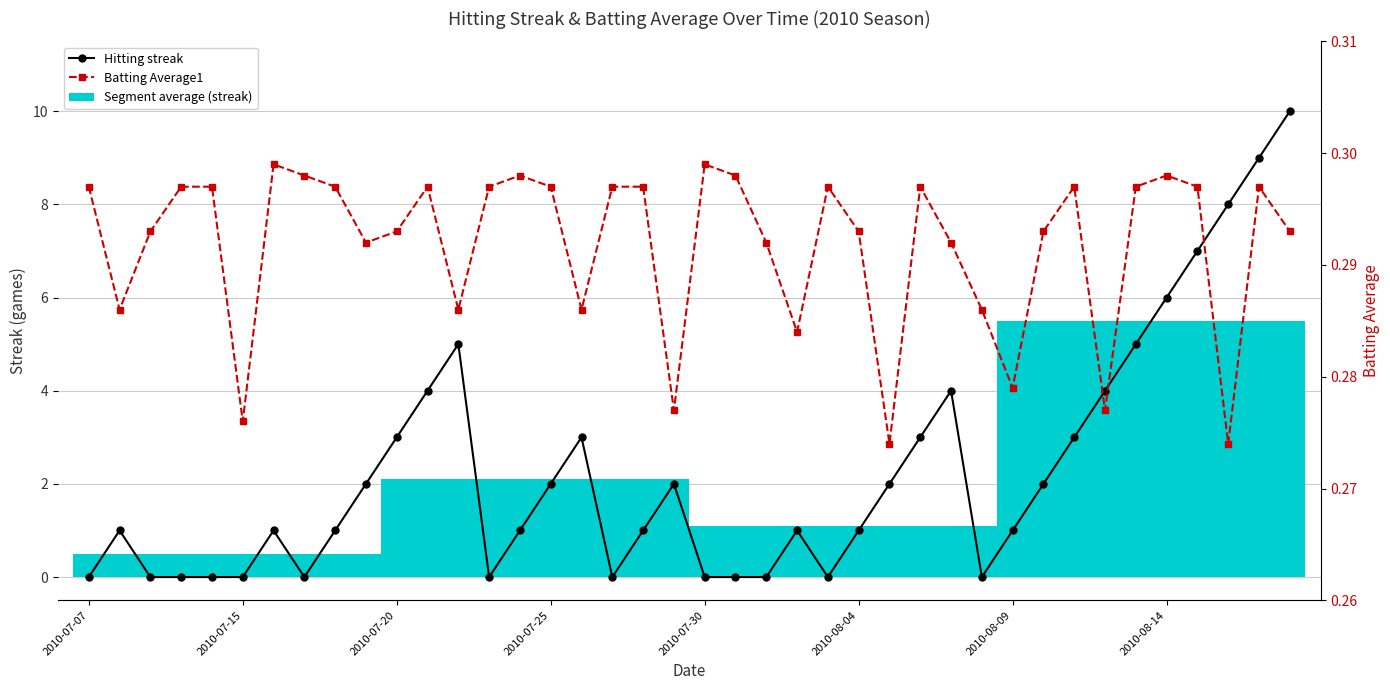

At how many categories does at least one series exceed 0?

40